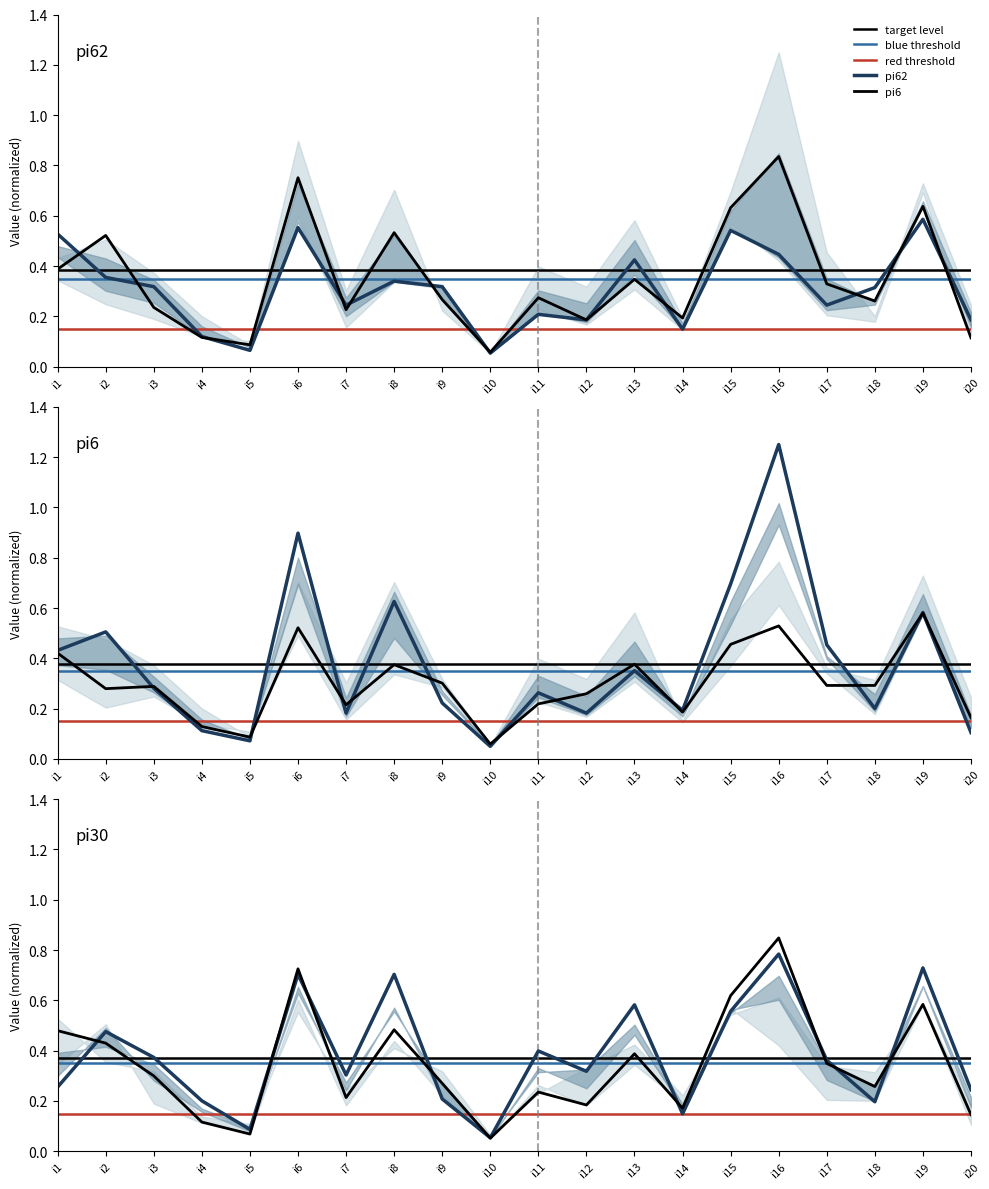

After their last crossing, which series has the higher values: pi30 or pi6?

pi30